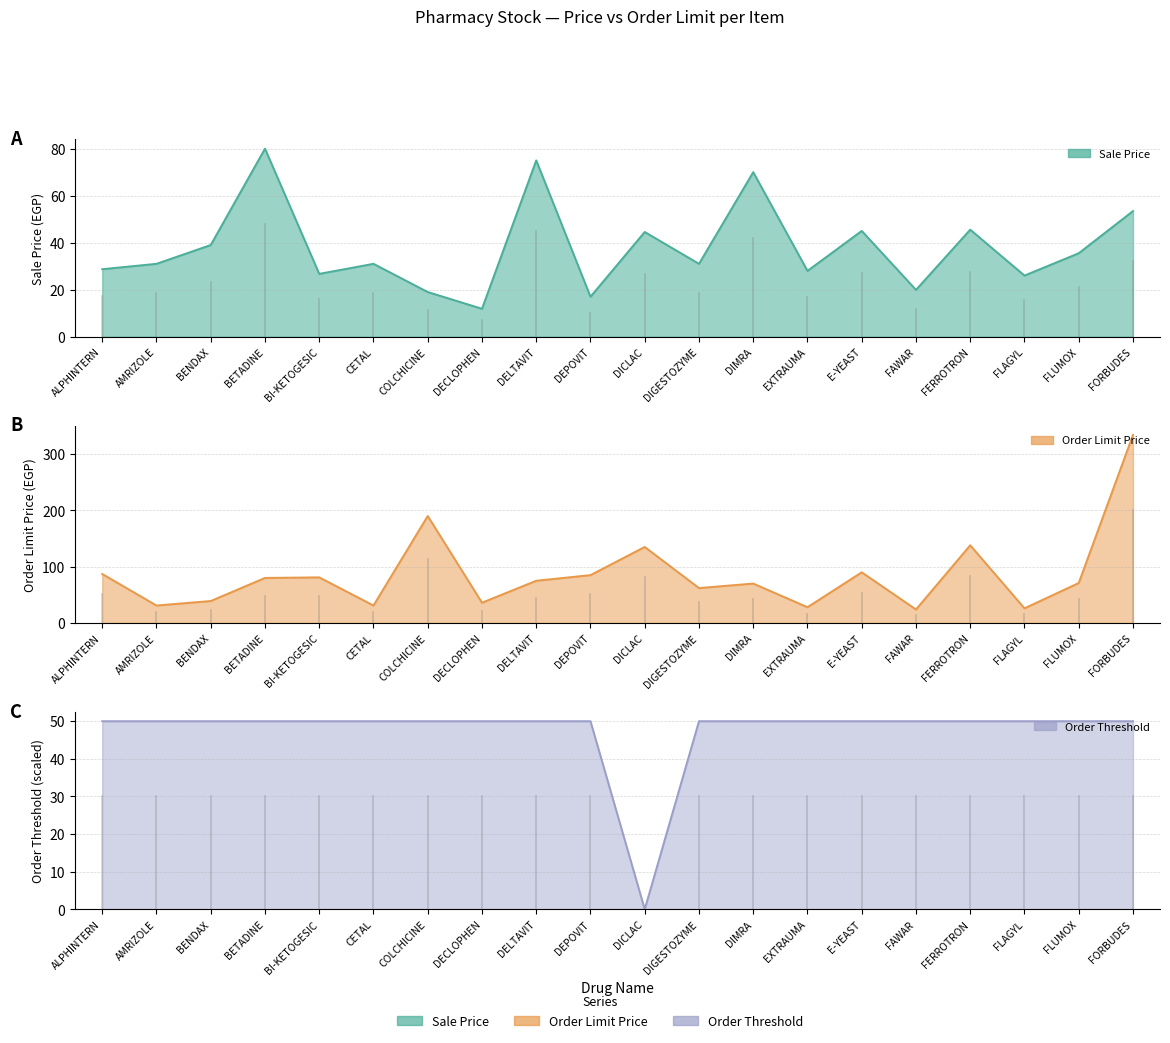

How many data points in Sale Price line are above 31?

9